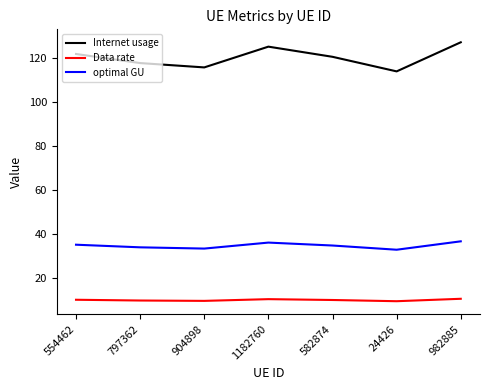

List the series in order of their peak value, lowest first.

Data rate, optimal GU, Internet usage